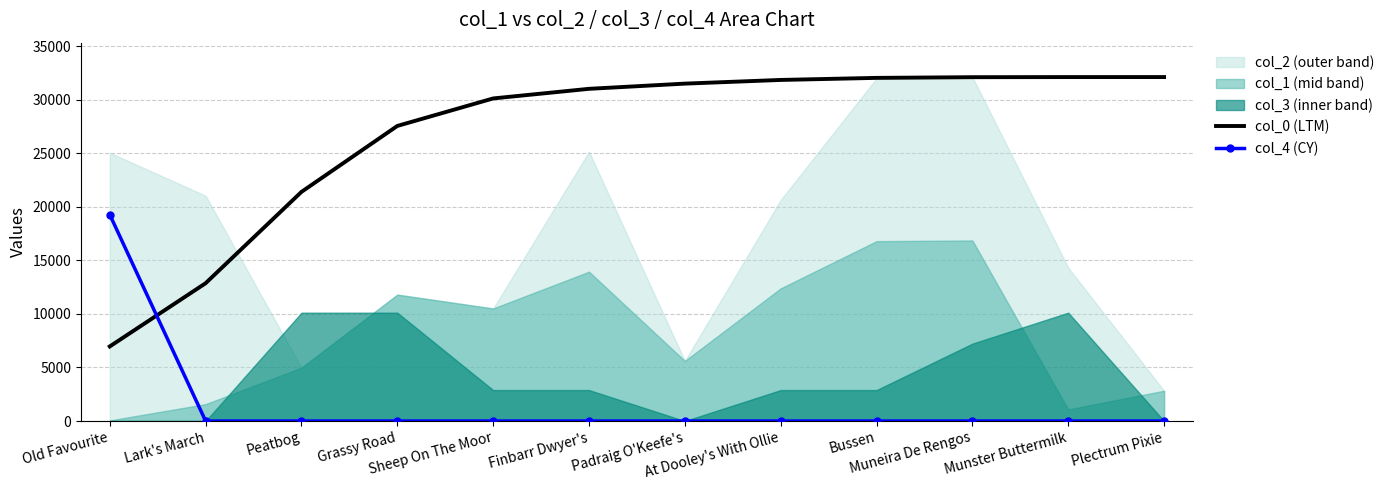

What is the label of the 8th point from the left?

At Dooley's With Ollie